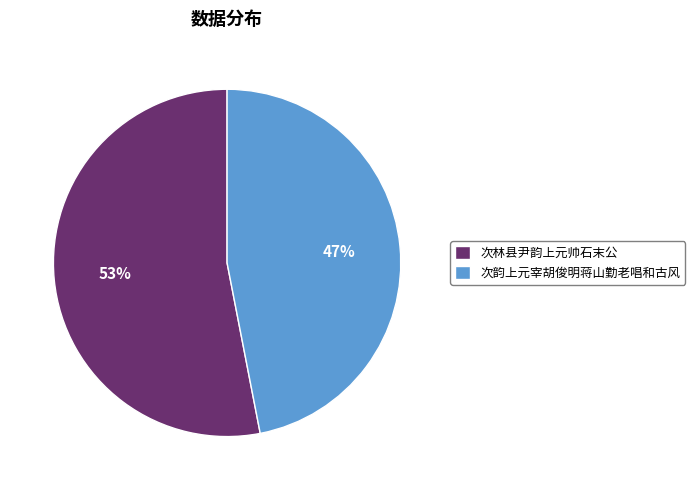

The 次林县尹韵上元帅石末公 slice represents 53% of the pie. True or false?

True